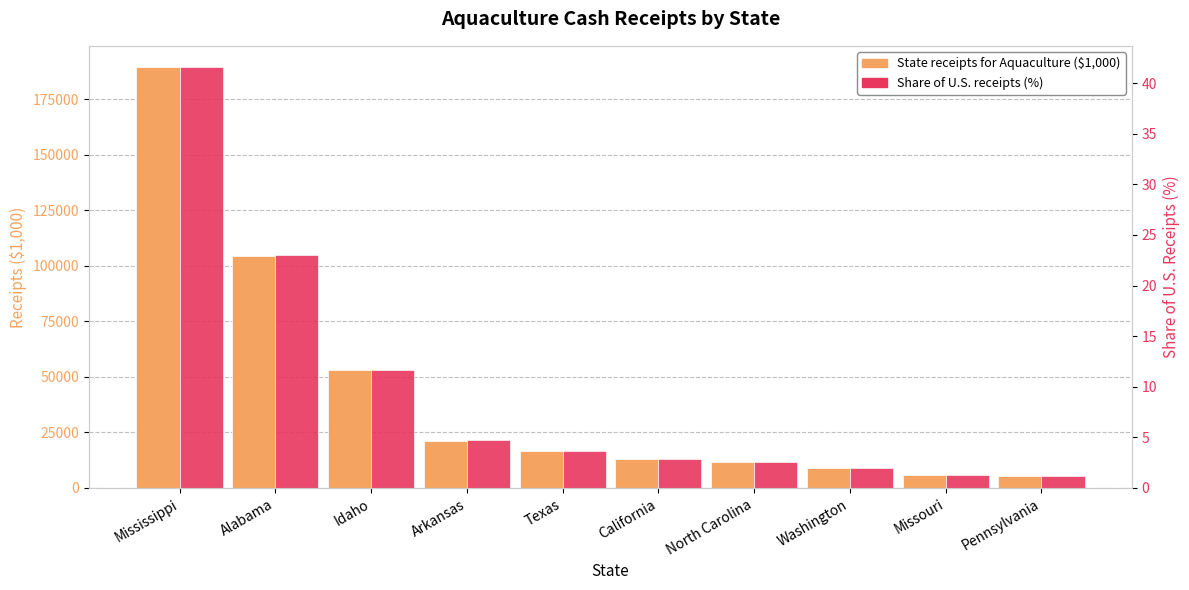

What is the difference between the State receipts for Aquaculture ($1,000) values at North Carolina and Alabama?

92595.0